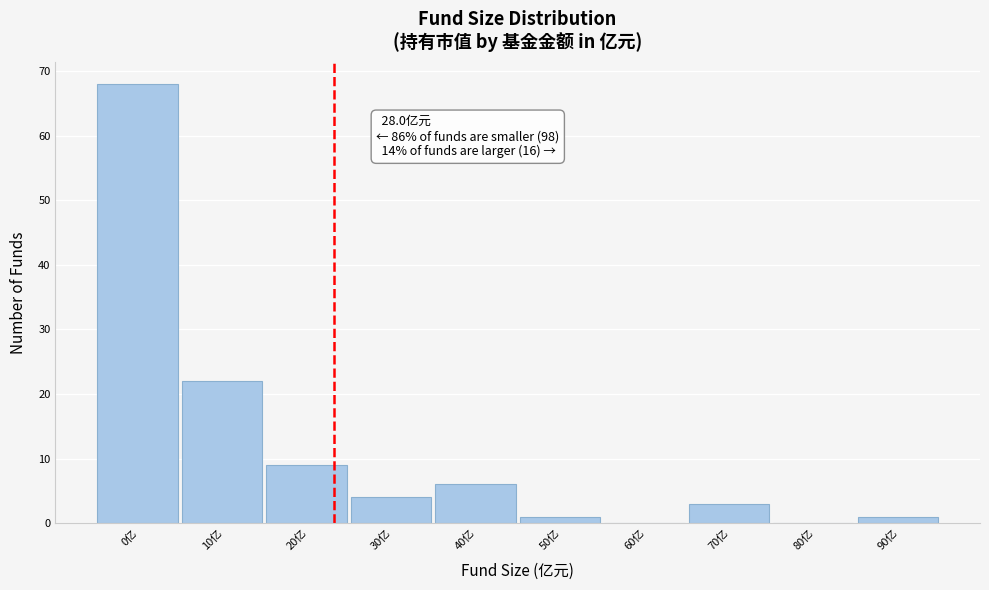

Reading left to right, list all the values displayed in this chart.

0亿=68	10亿=22	20亿=9	30亿=4	40亿=6	50亿=1	60亿=0	70亿=3	80亿=0	90亿=1